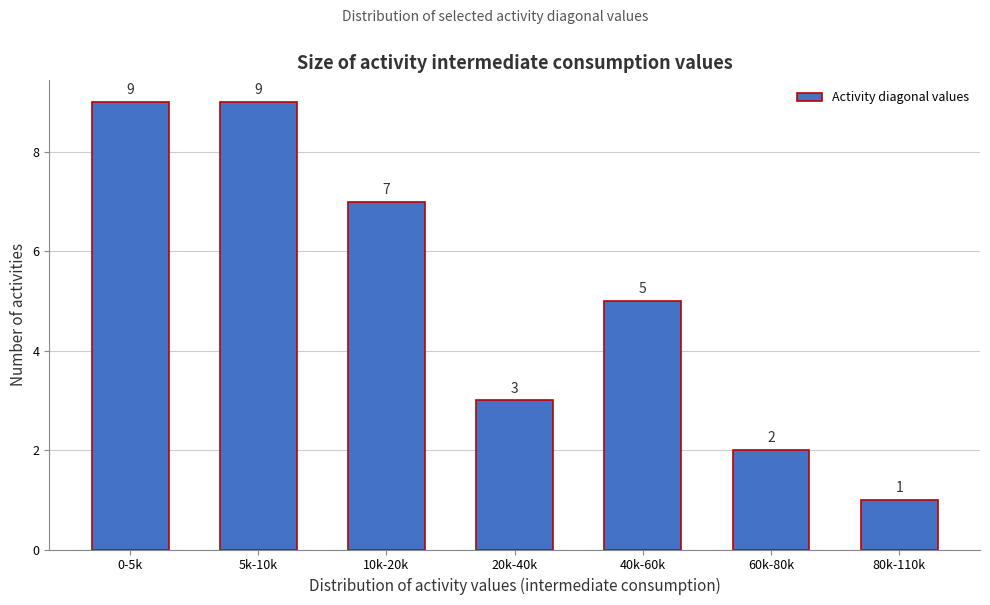

Reading right to left, what are all the values shown in this chart?

1	2	5	3	7	9	9